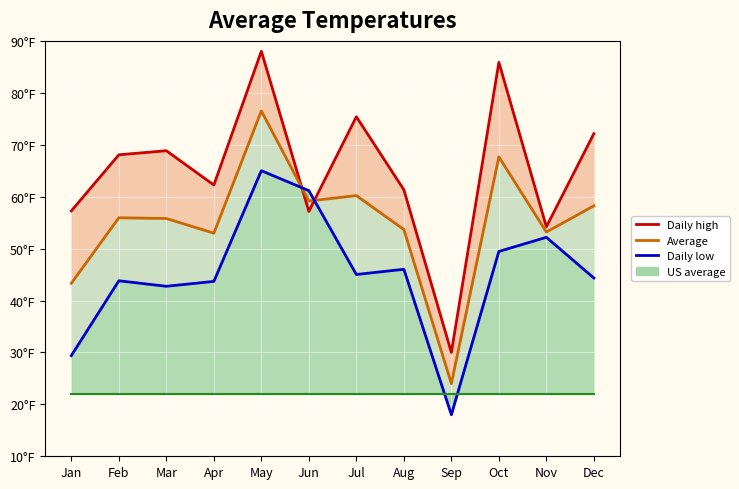

List the series in order of their peak value, lowest first.

US average, Daily low, Average, Daily high